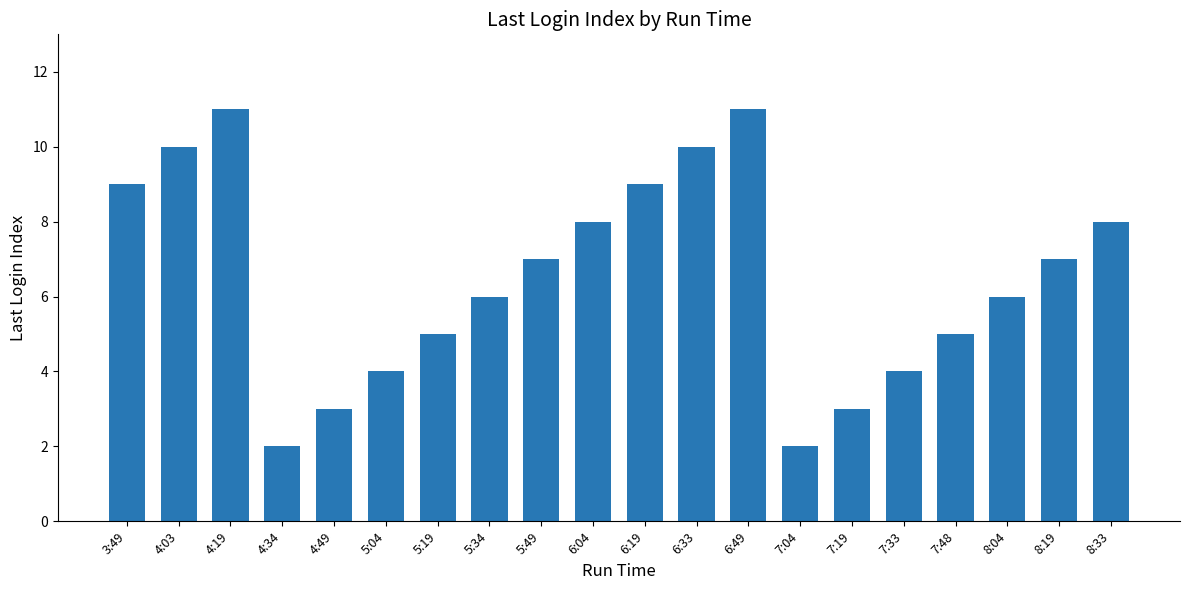

True or false: the data shows 9 at 6:19.

True